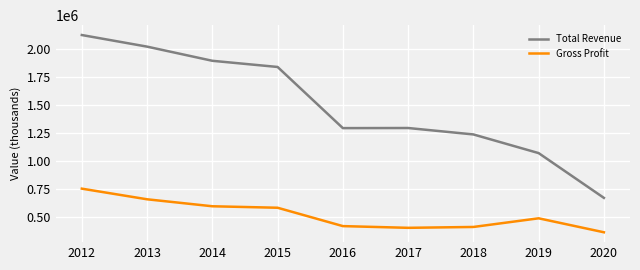

What is the difference between the highest and lowest values at 2020?

306900